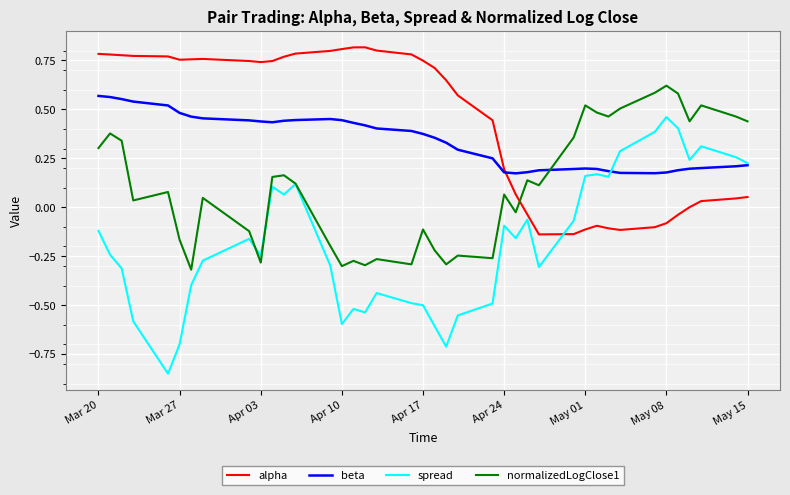

Rank the series by their average value, from lowest to highest.

spread, normalizedLogClose1, beta, alpha